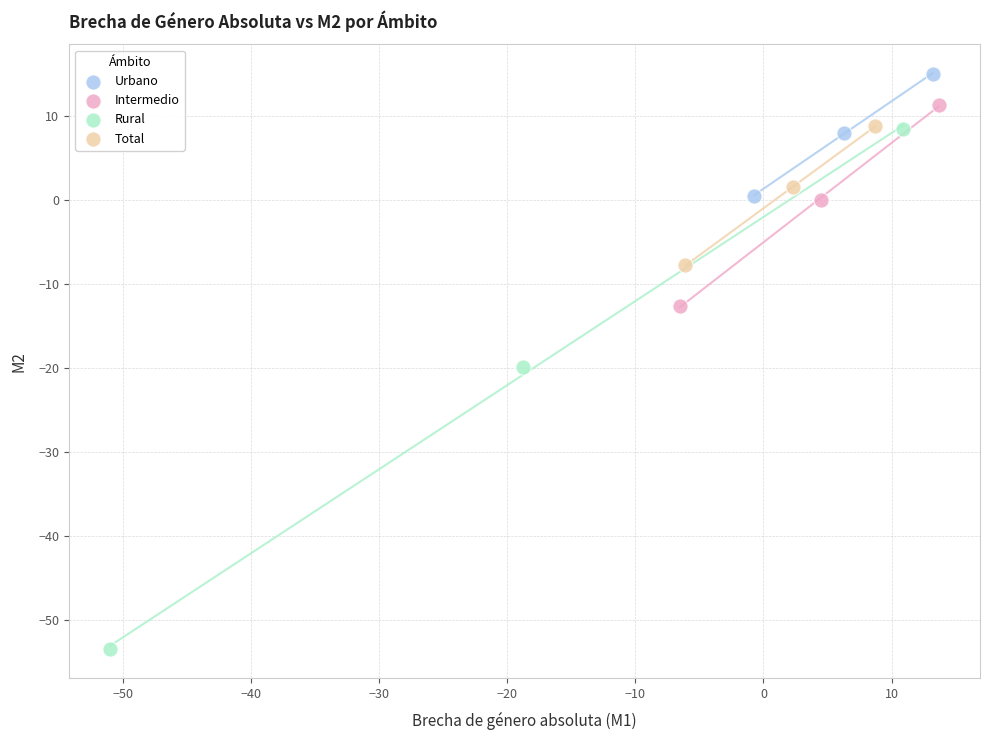

Which series has the largest Y range (max minus min)?

Rural